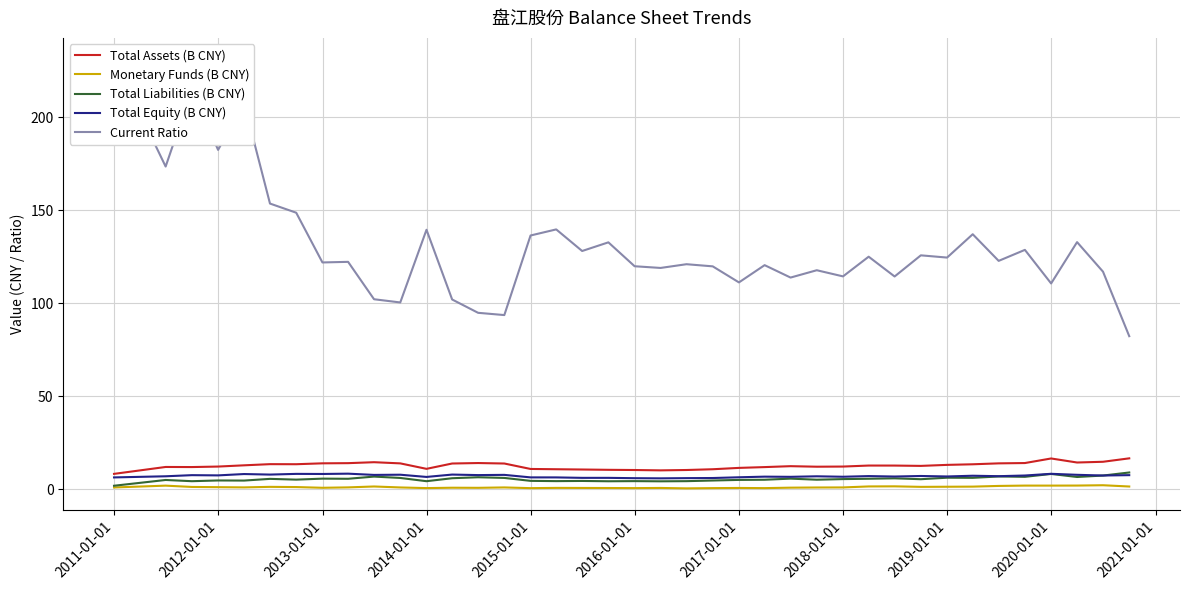

How many interior local peaks does the Total Liabilities (B CNY) series have?

13